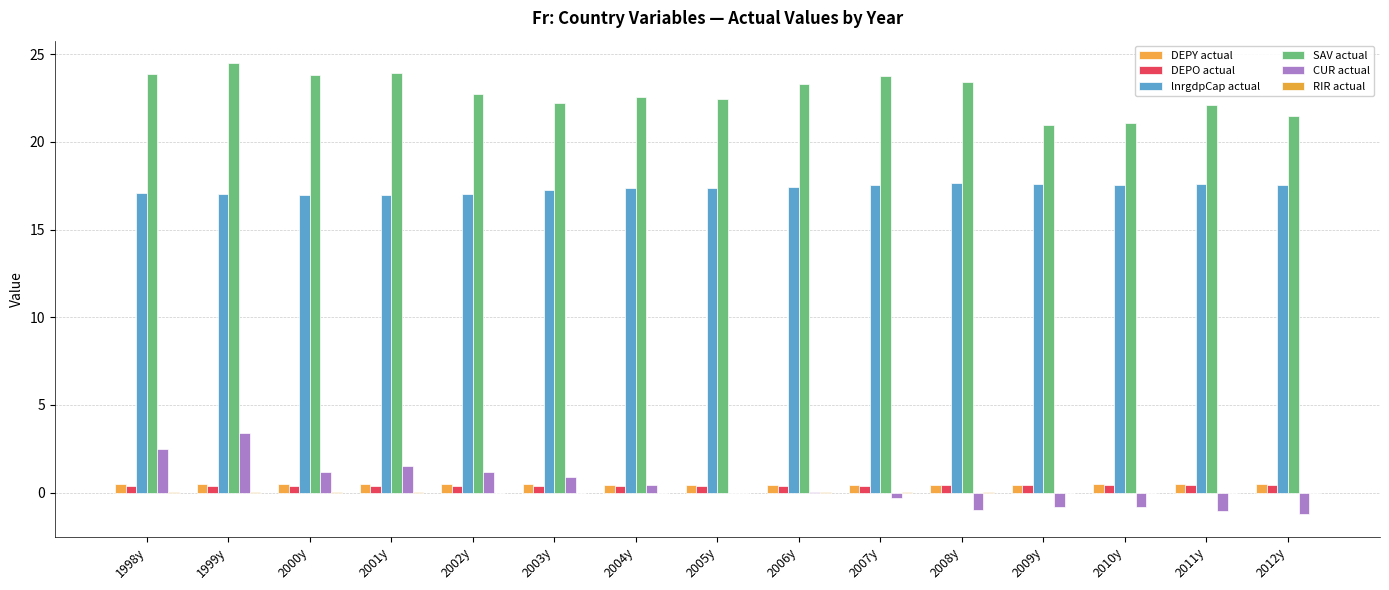

At how many categories does at least one series exceed 16?

15